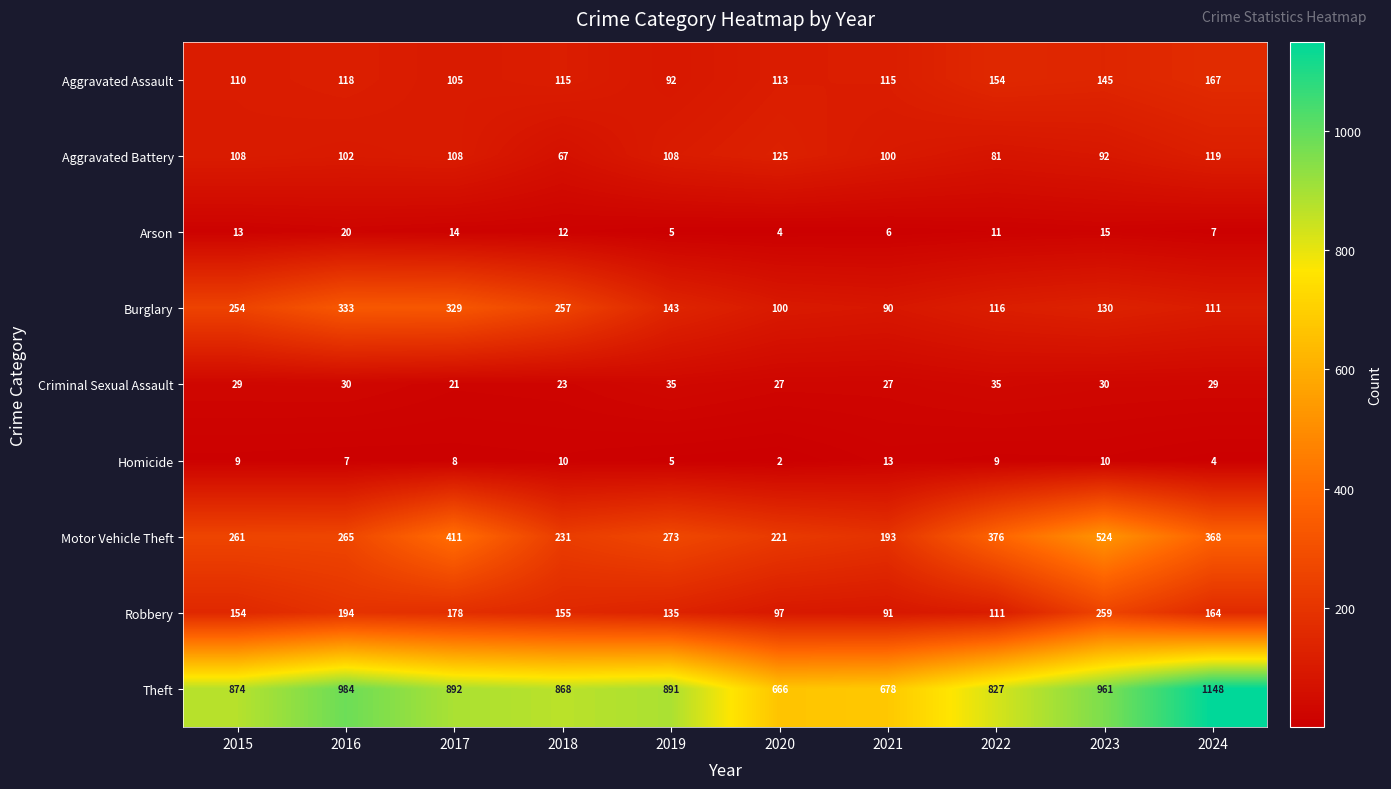

At 2015, list the series in order from largest to smallest.

Theft, Motor Vehicle Theft, Burglary, Robbery, Aggravated Assault, Aggravated Battery, Criminal Sexual Assault, Arson, Homicide